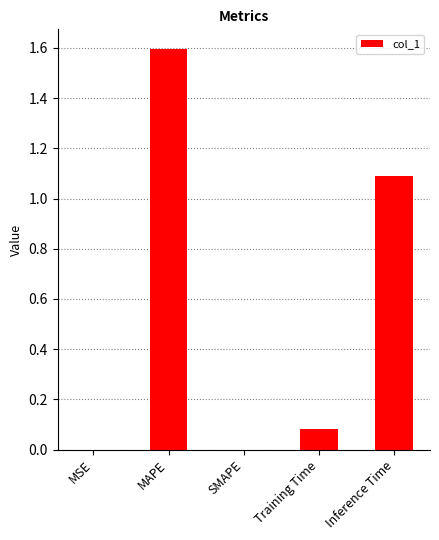

What is the approximate value at Inference Time?

1.1